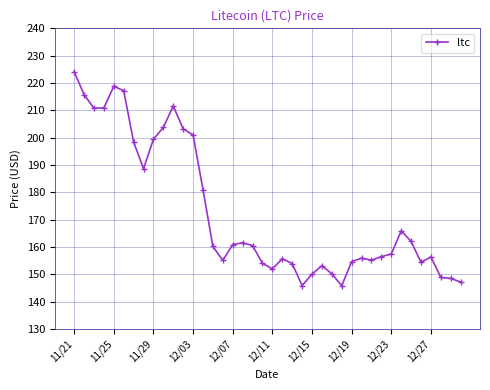

True or false: the data has more than 1 interior local peaks.

True